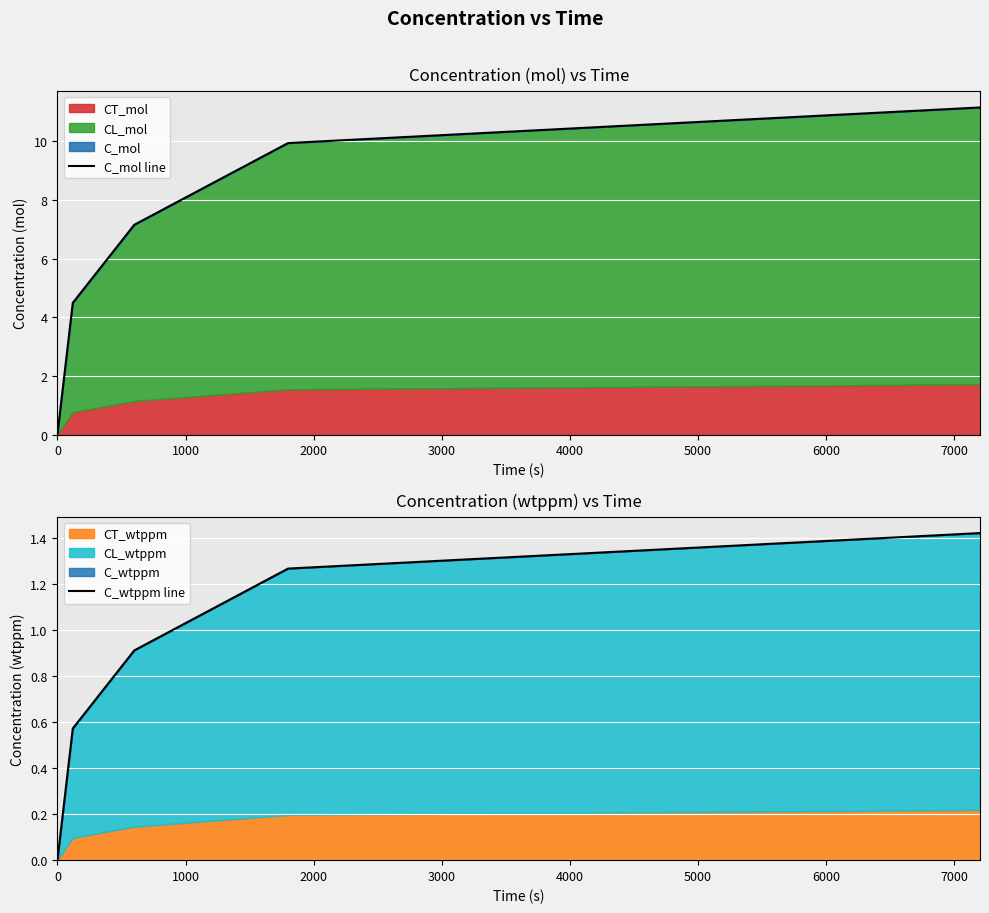

Does the chart display data point markers on the line(s)?

No